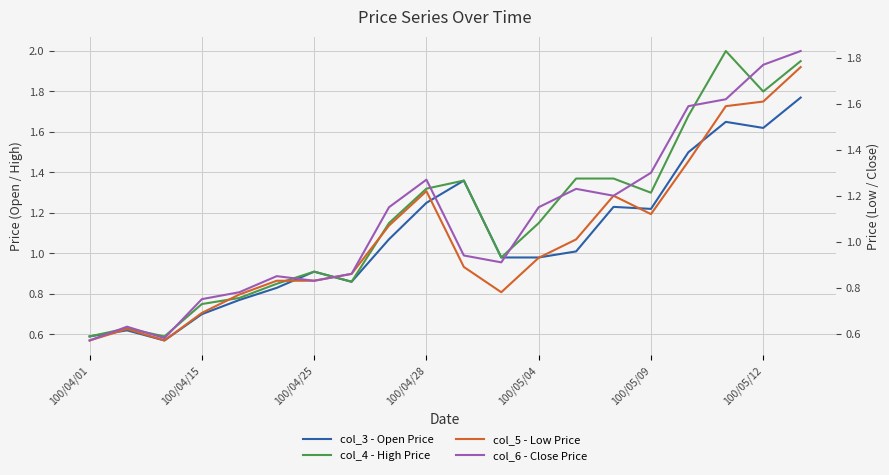

Between 8 and 14, which series saw the biggest shift?

col_4 - High Price